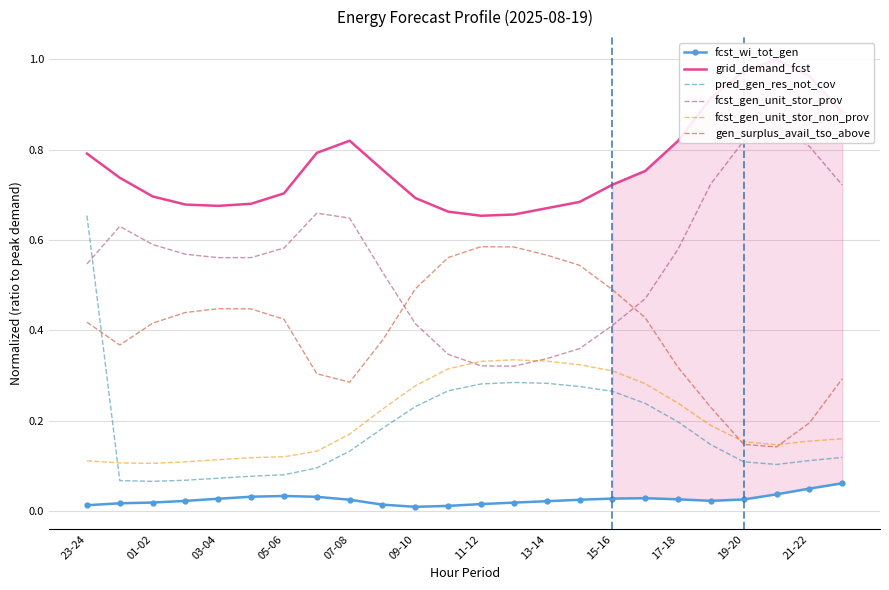

At how many categories does at least one series exceed 0?

24